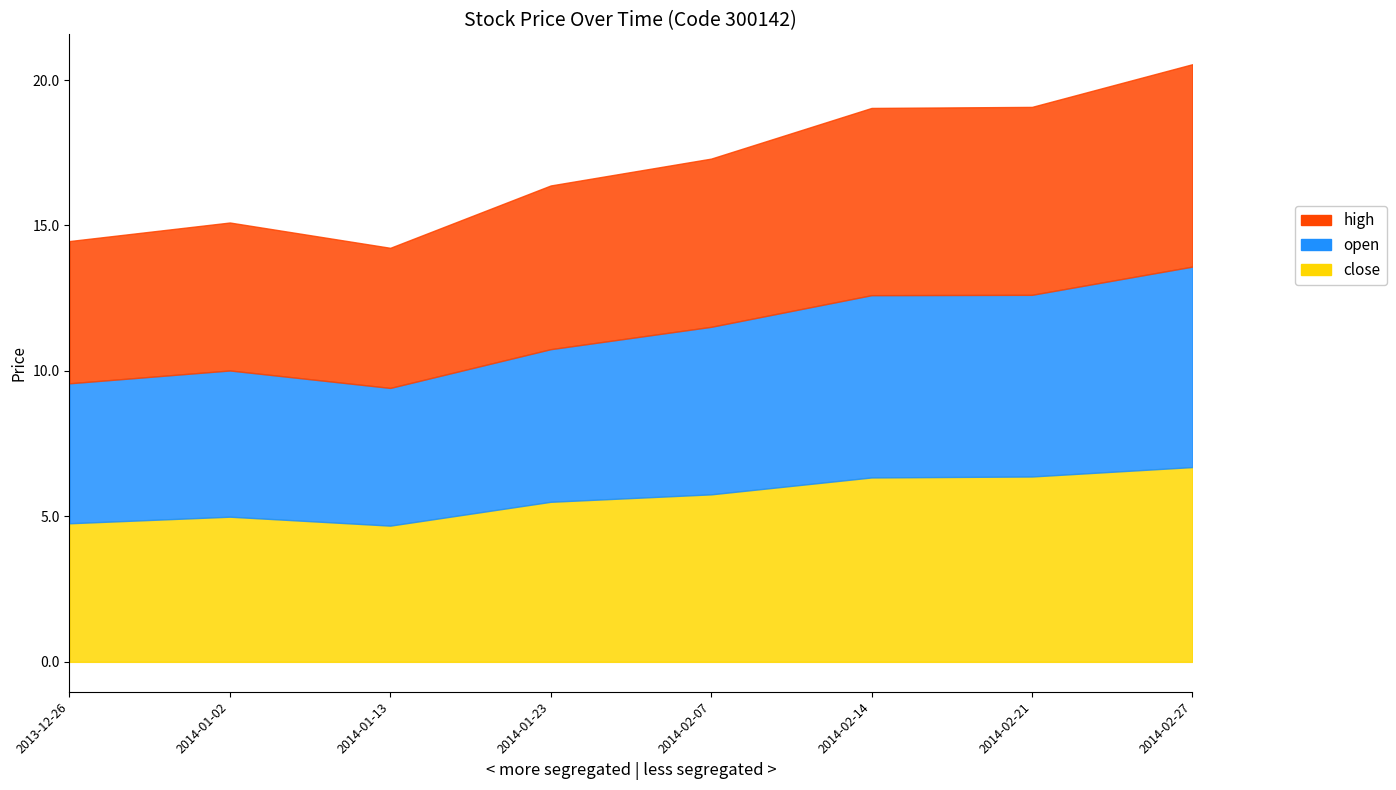

Rank the series at 2014-02-07 from highest to lowest value.

high, close, open